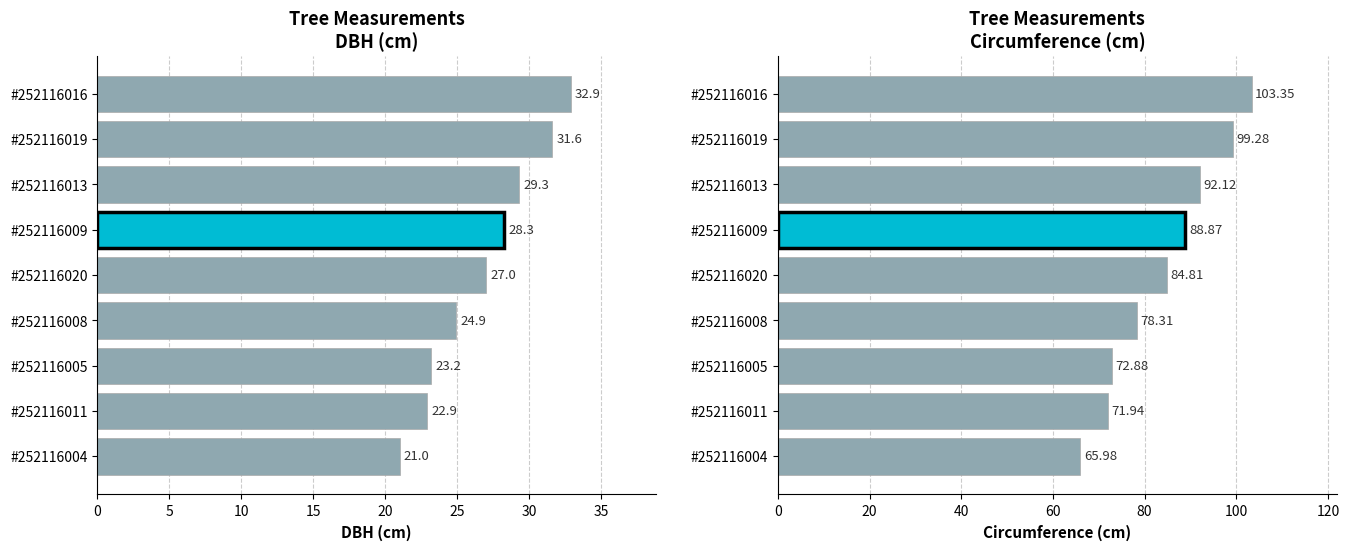

Reading right to left, list all the values displayed in this chart.

dbh: 32.9	31.6	29.3	28.3	27.0	24.9	23.2	22.9	21.0
circunferencia_normal: 103.3	99.3	92.1	88.9	84.8	78.3	72.9	71.9	66.0